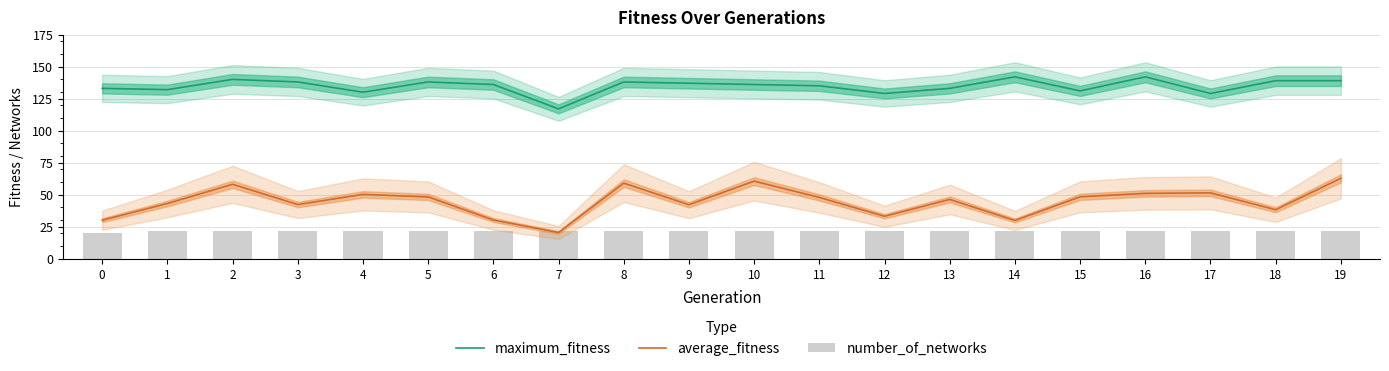

List the series in order of their peak value, lowest first.

number_of_networks, average_fitness, maximum_fitness